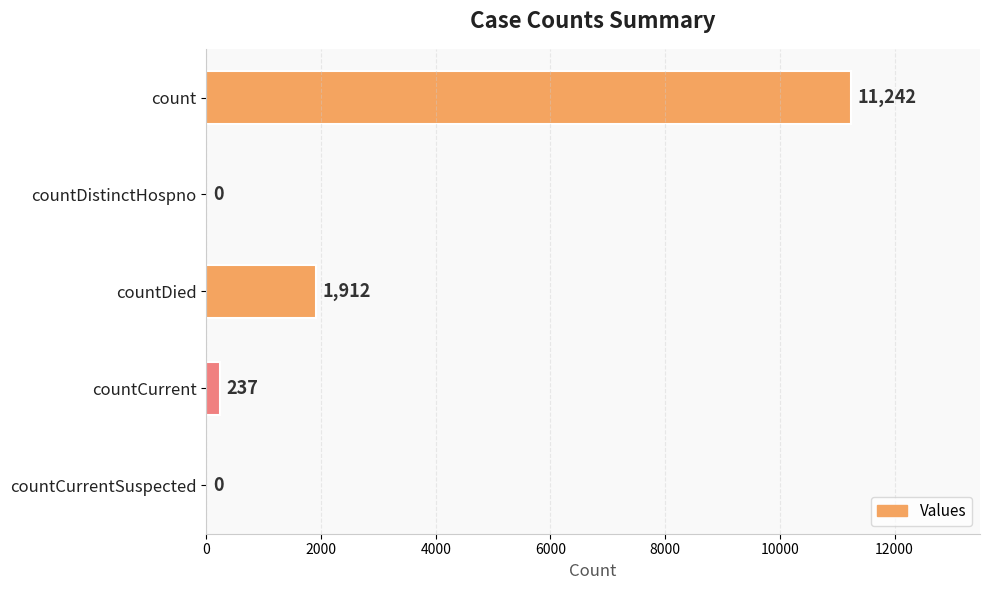

What is the sum of all values?

13391